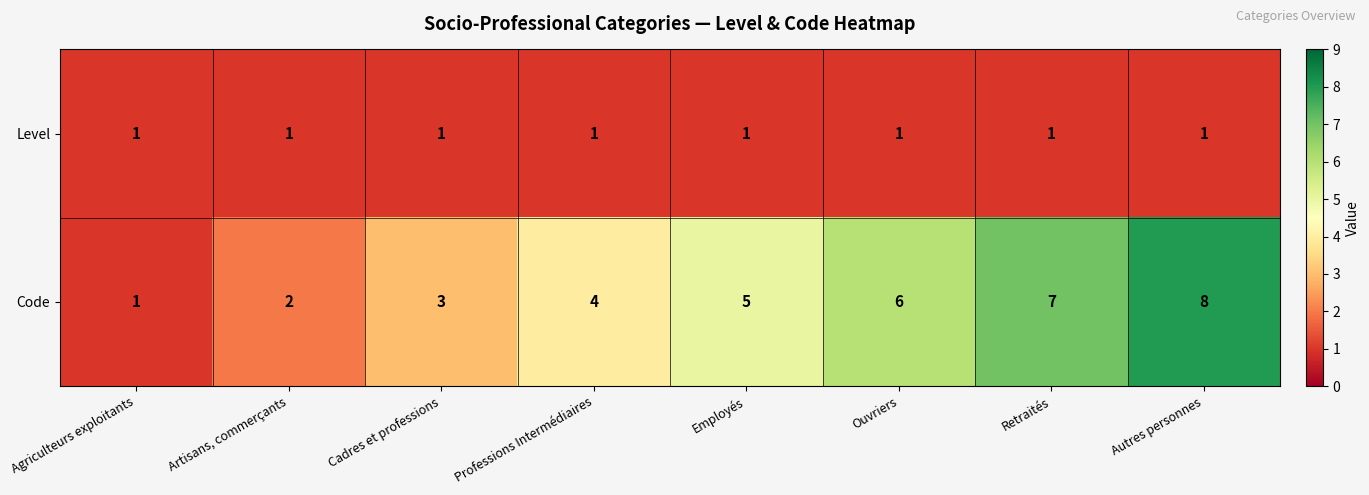

Is it true that Level equals 1 at Artisans, commerçants?

True